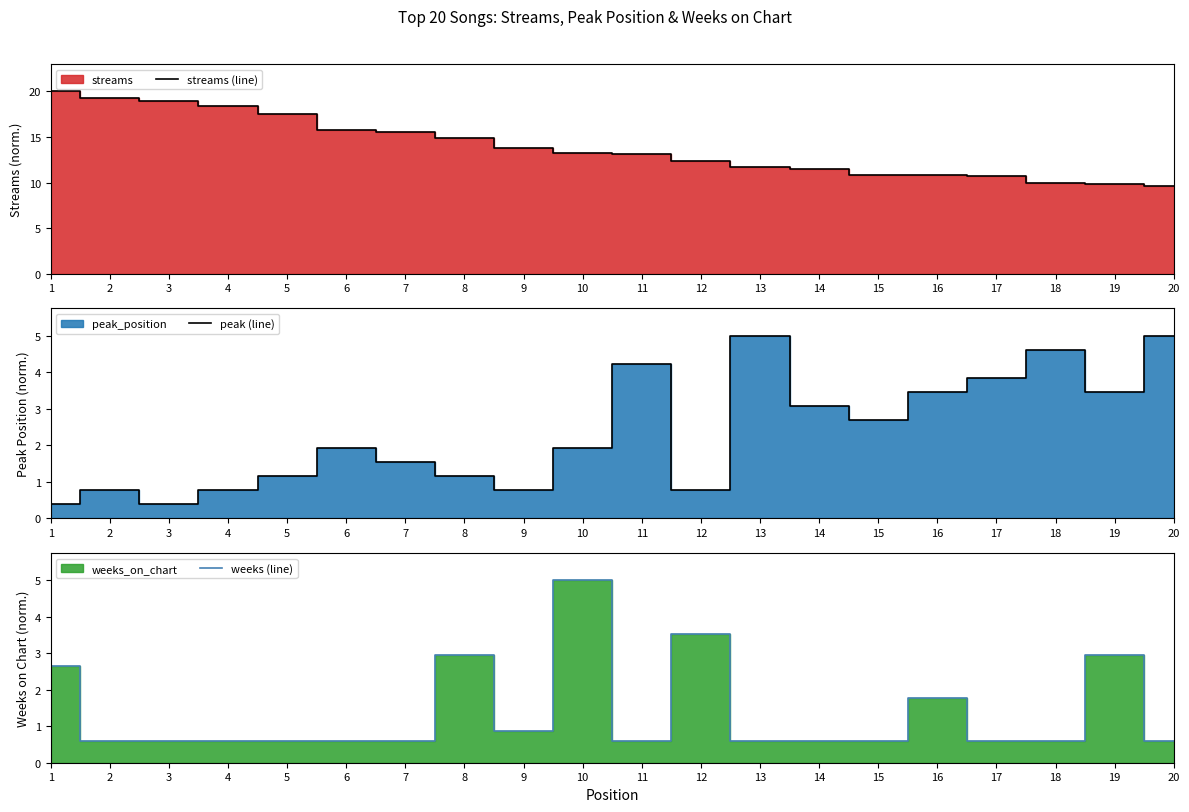

Which label corresponds to the largest value in the chart?

1